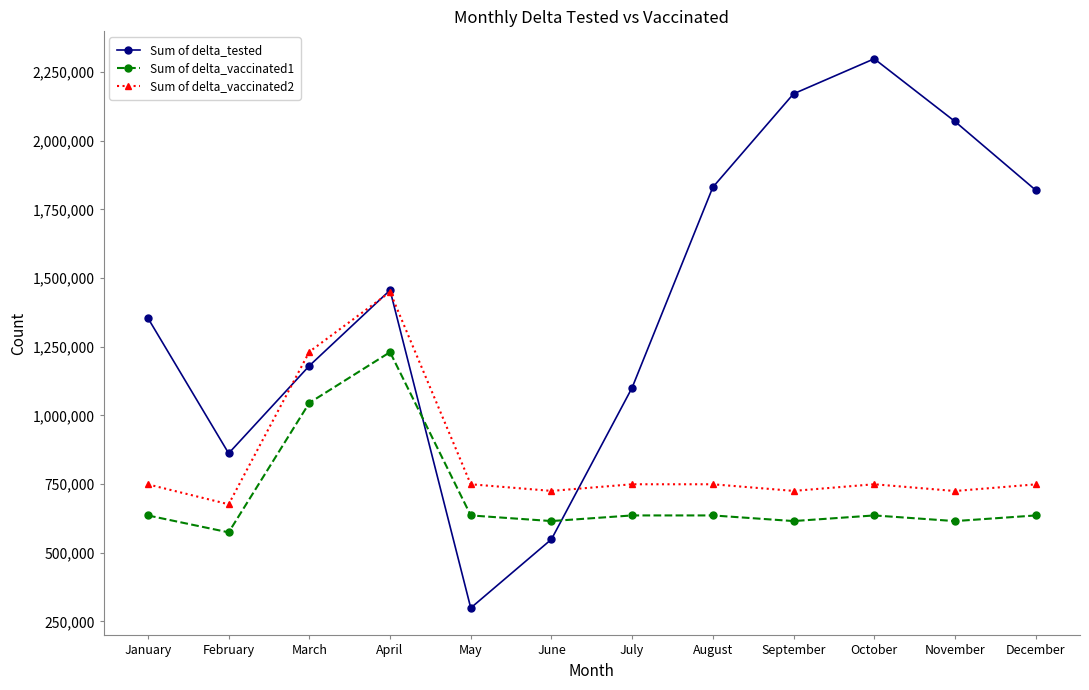

At which category does Sum of delta_tested reach its first local valley?

February